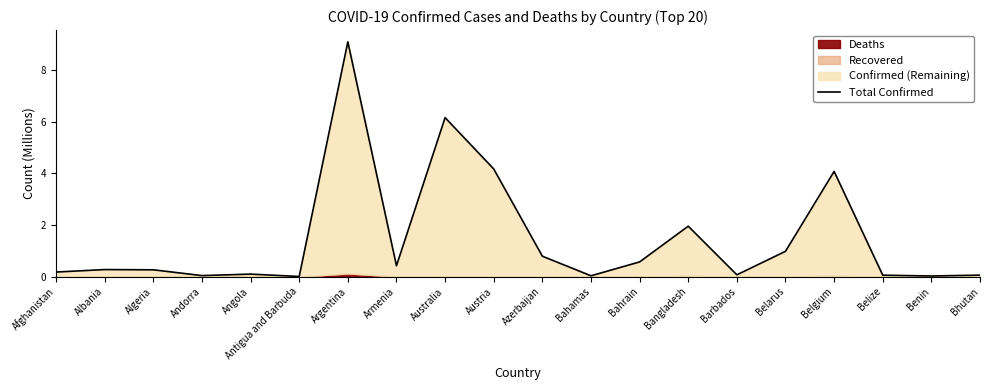

At which category does the data reach its first local valley?

Andorra